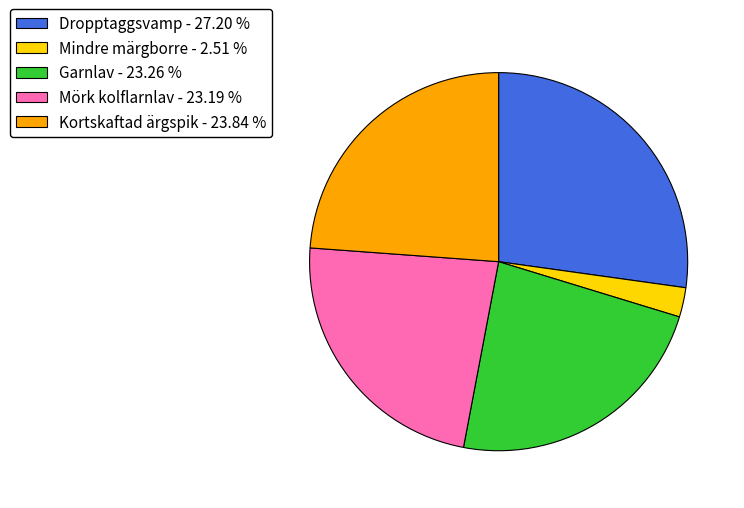

Does Mindre märgborre account for over 50% of the chart?

No